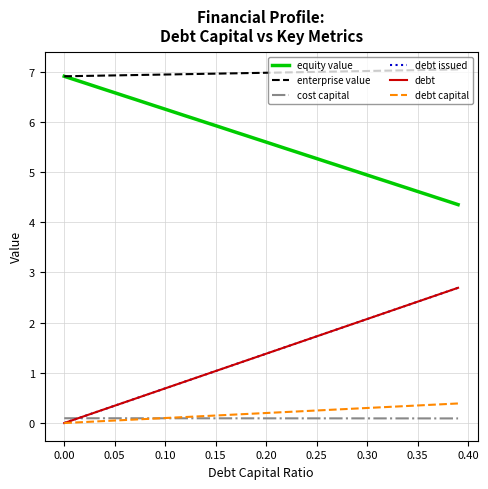

How many lines are shown in the chart?

6